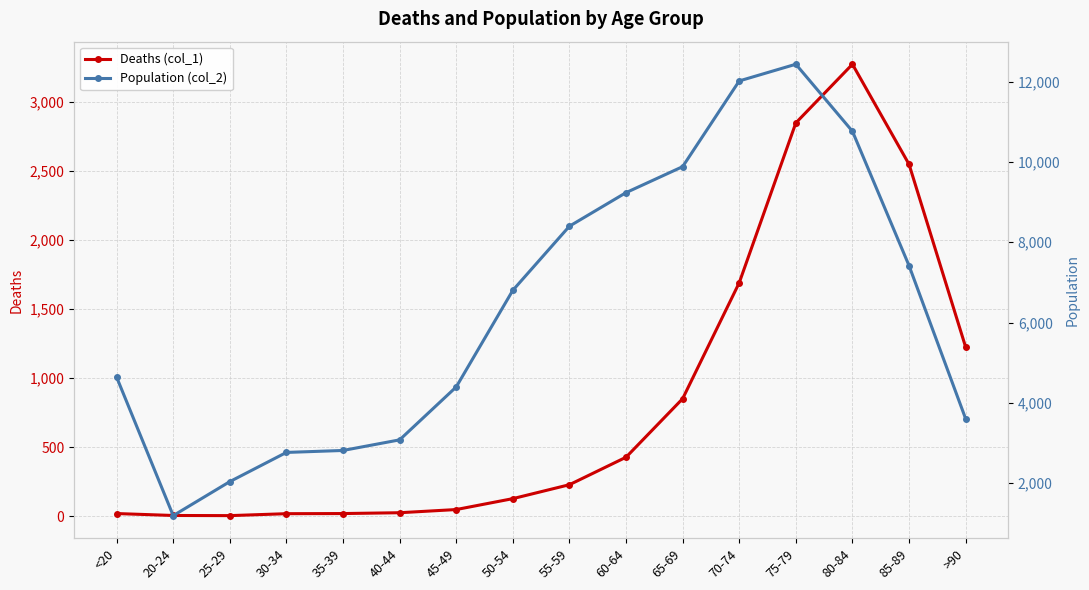

What is the sum of all Deaths (col_1) values?

13343